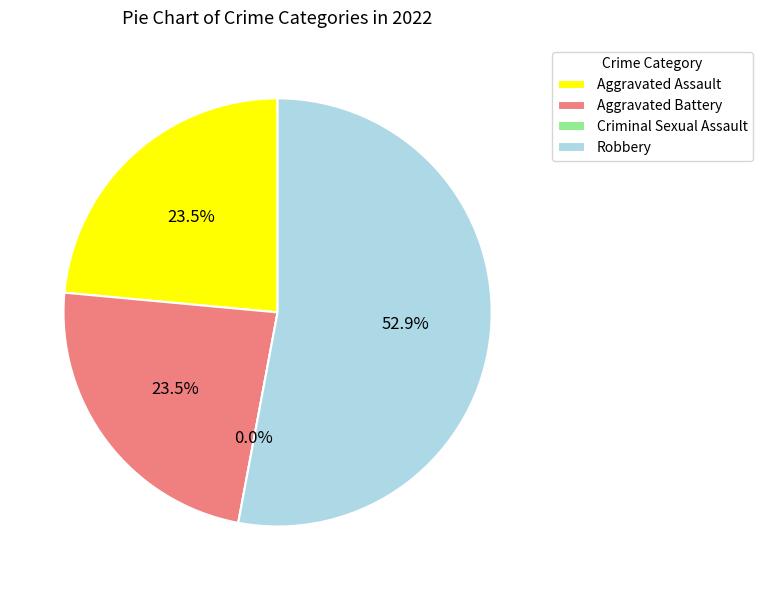

Does any single category account for the majority?

Yes